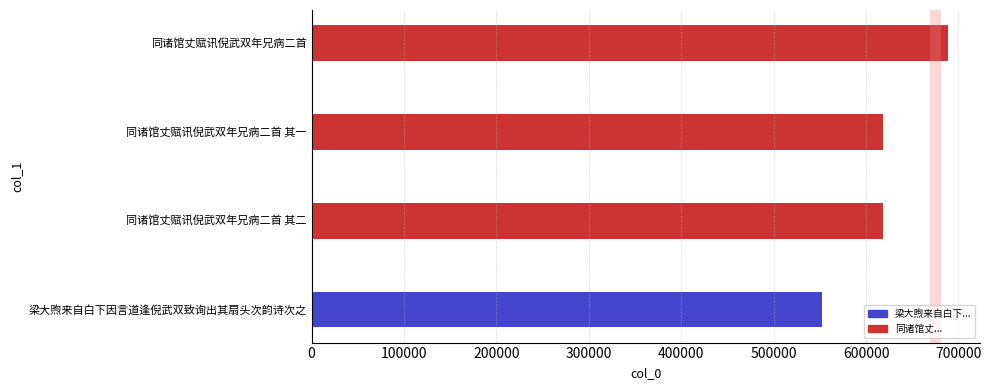

What is the sum of the values at 同诸馆丈赋讯倪武双年兄病二首 其二 and 同诸馆丈赋讯倪武双年兄病二首?

1307120